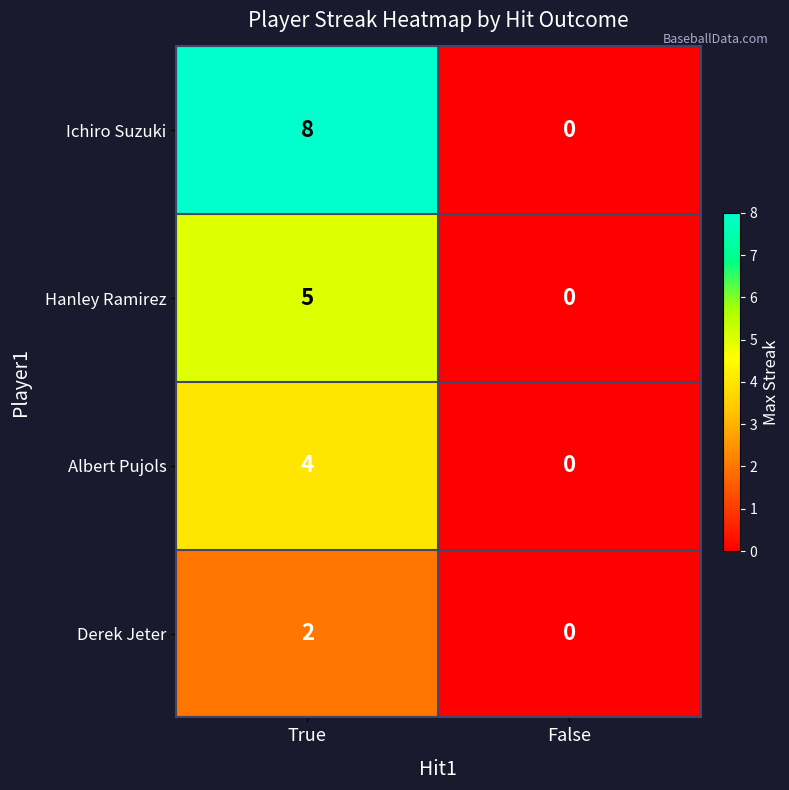

Is it true that Hanley Ramirez equals 8 at True?

False